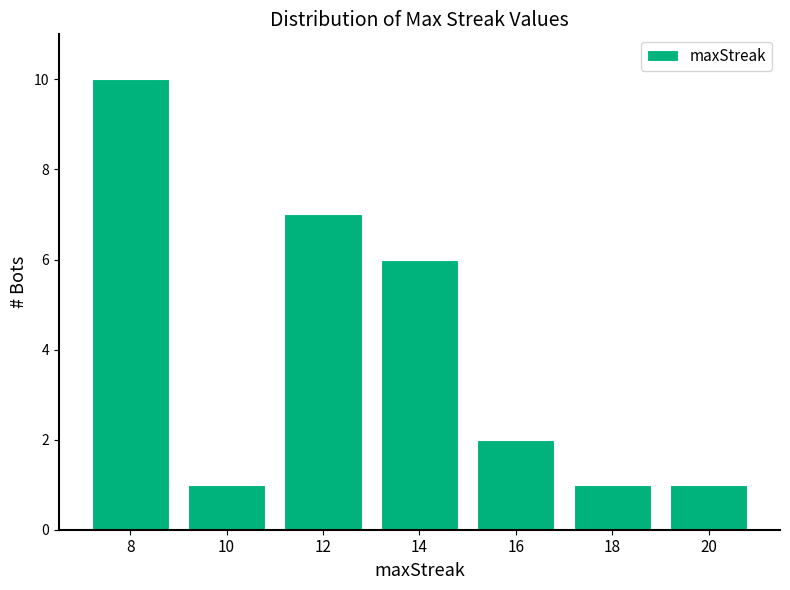

Reading left to right, list all the values displayed in this chart.

8=10	10=1	12=7	14=6	16=2	18=1	20=1